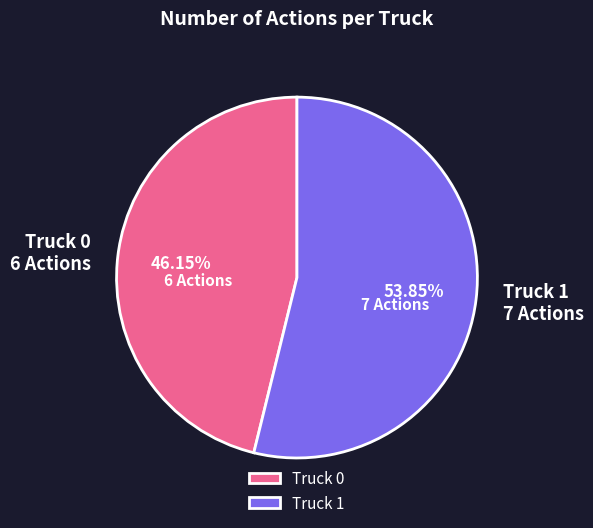

Does any single category account for the majority?

Yes